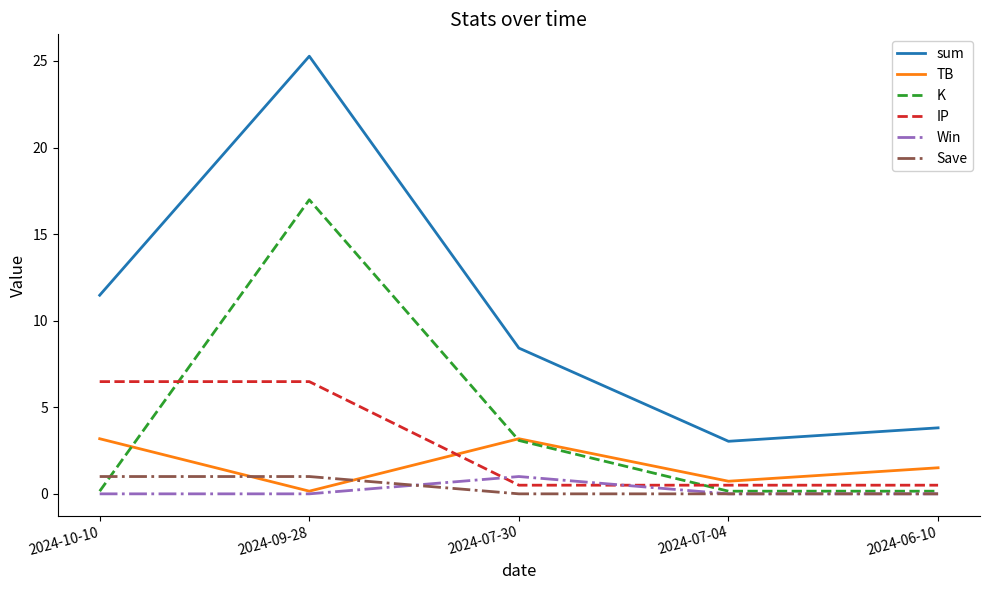

What is the sum of the K values at 2024-07-04 and 2024-10-10?

0.3